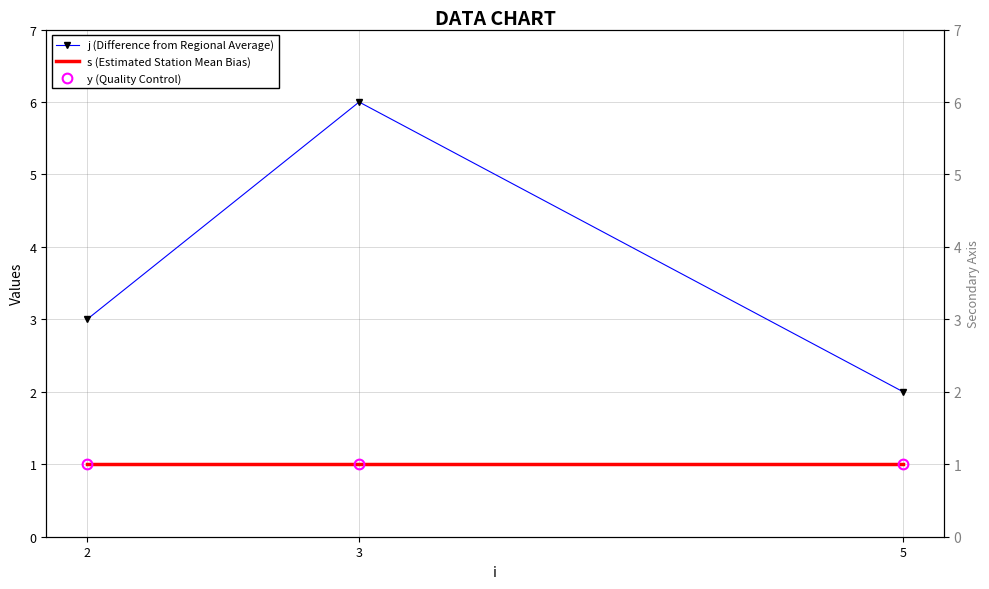

What is the sum of all j (Difference from Regional Average) values?

11